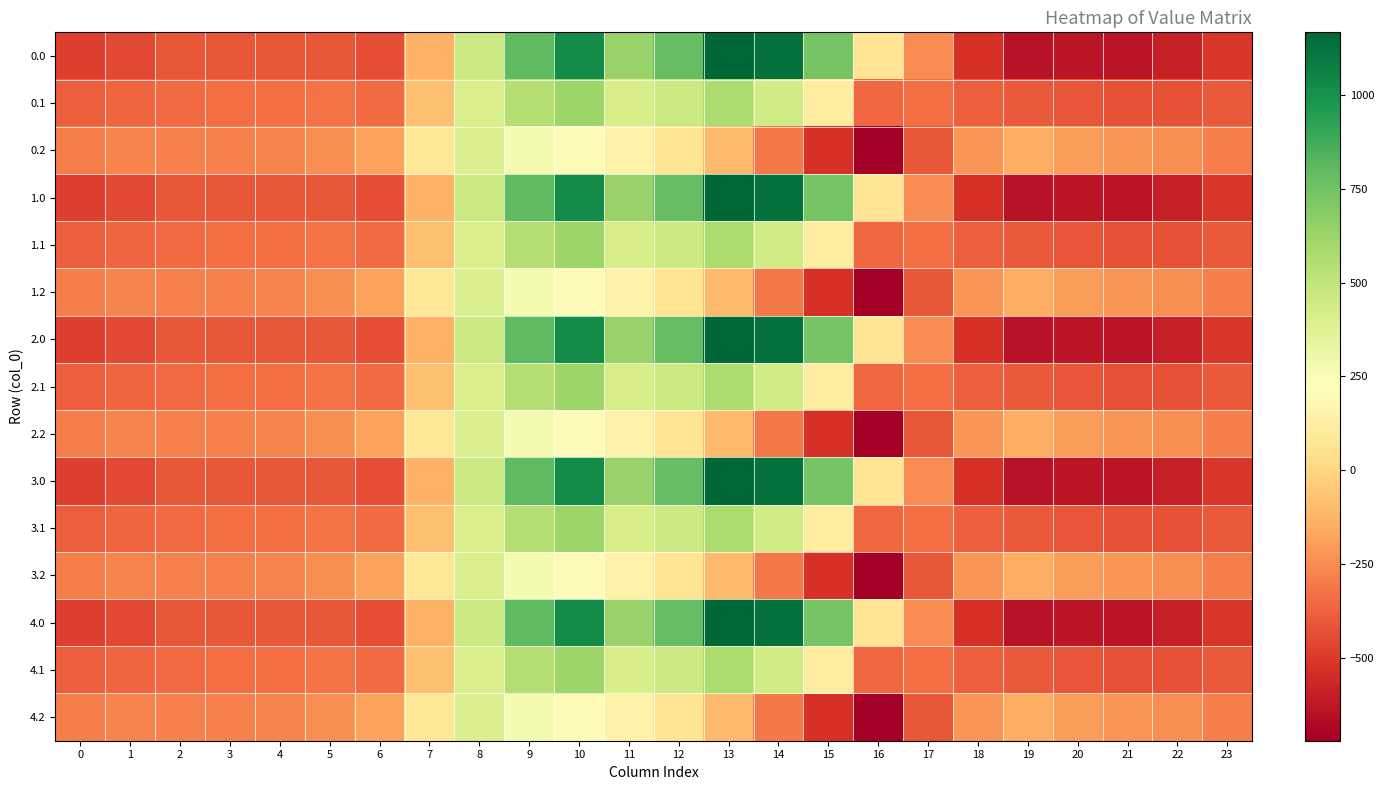

Which category has the lowest value across all series?

16